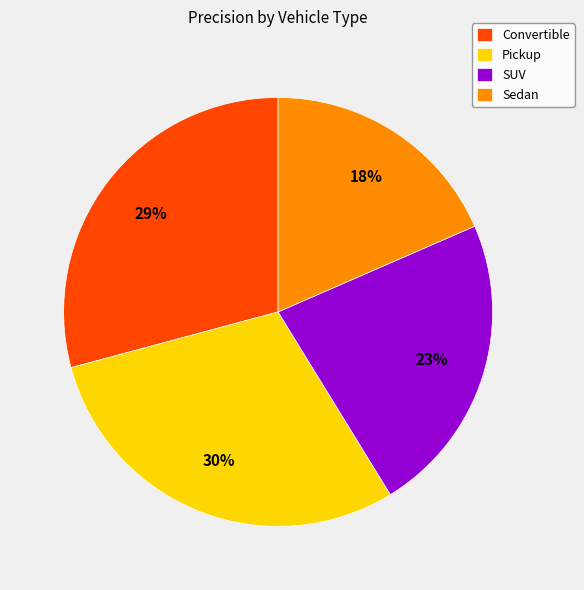

To the nearest percent, what is the average slice percentage?

25%